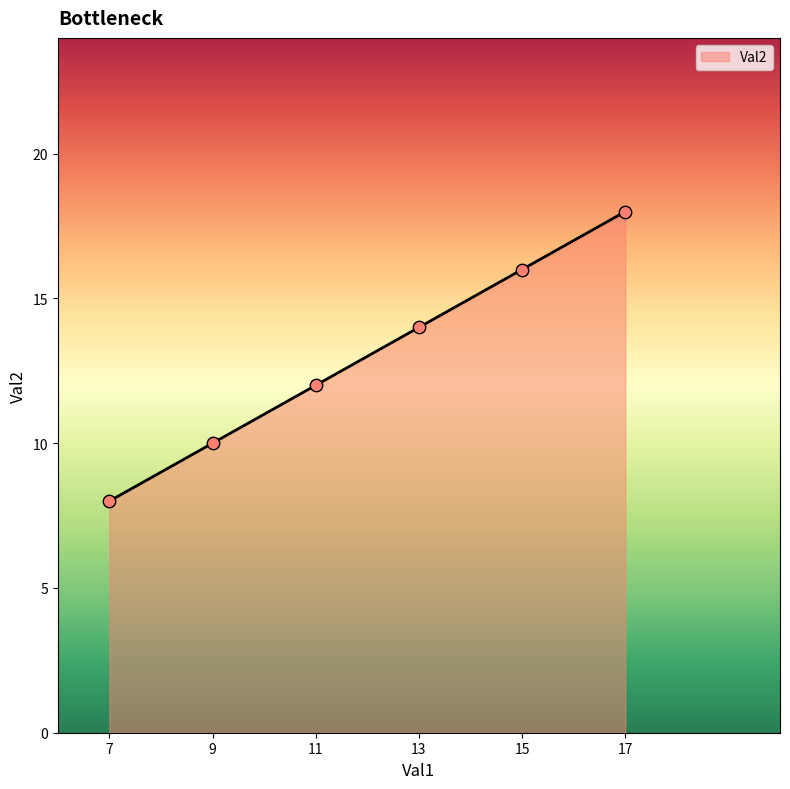

Approximately how many times larger is the value at 17 compared to 9?

1.8